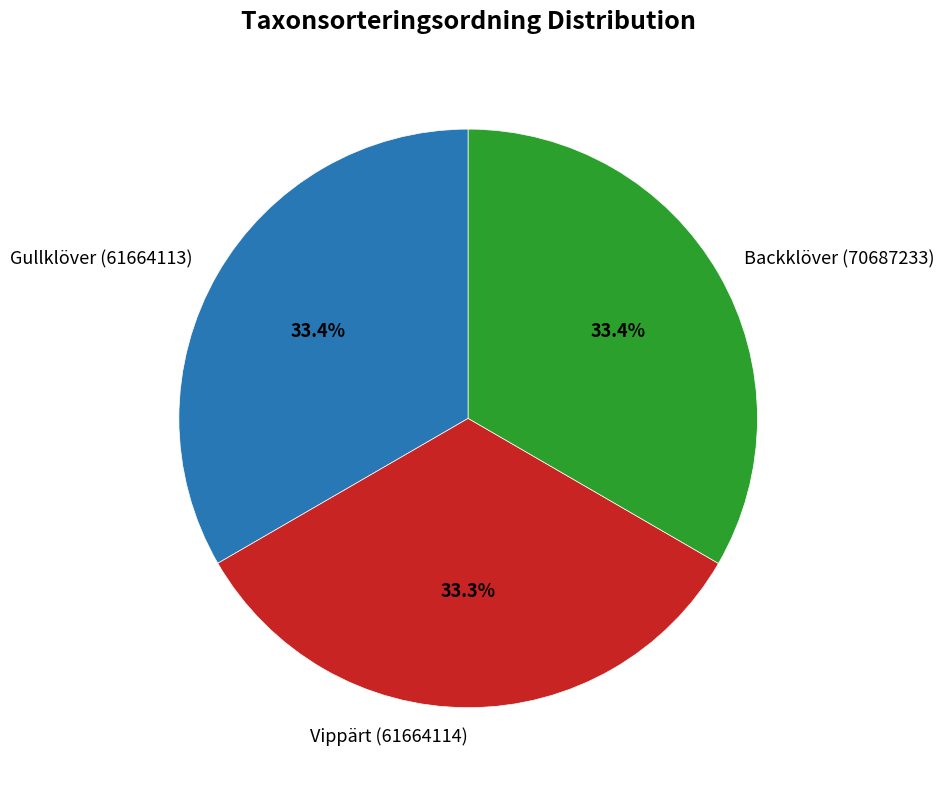

What portion of the pie excludes Gullklöver (61664113)?

66.6%